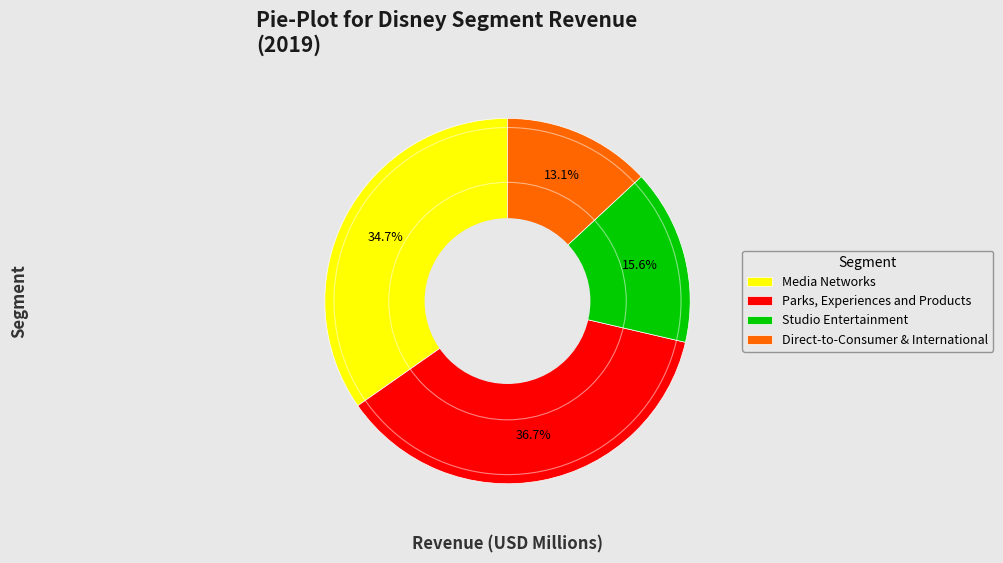

To the nearest percent, what is the difference between the largest and smallest slice percentages?

24%